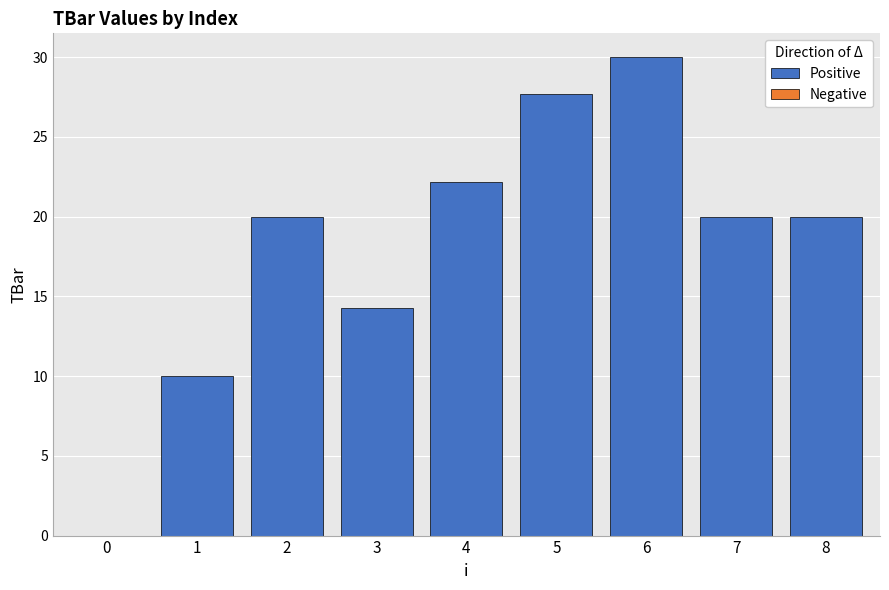

What is the sum of the values at 5 and 0?

27.7